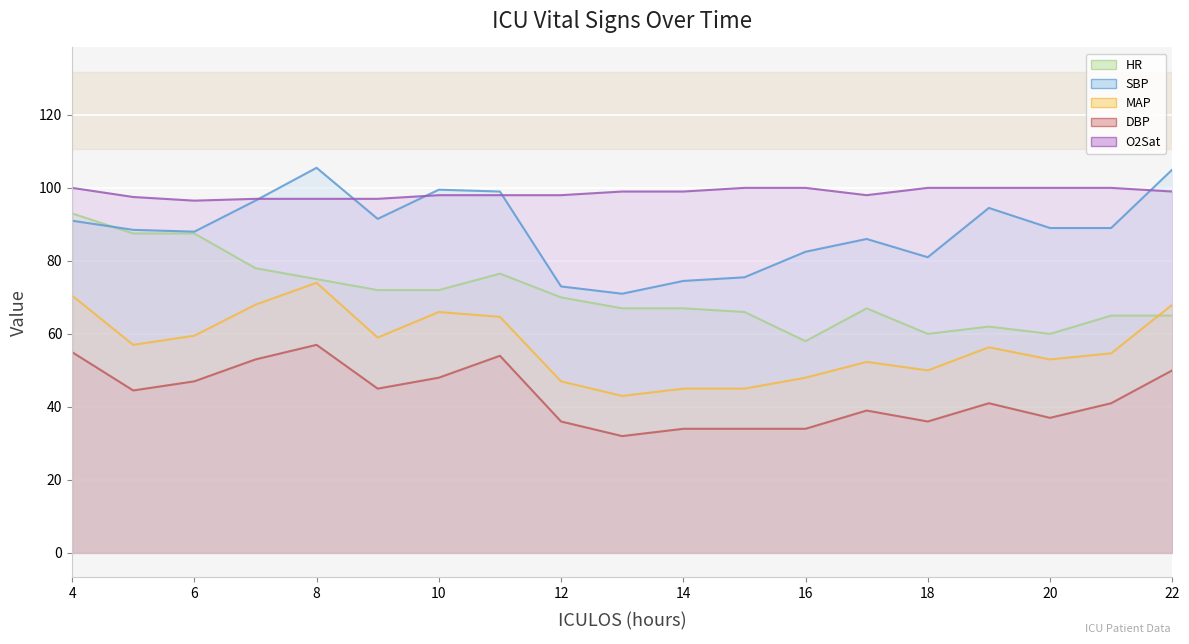

True or false: SBP and MAP intersect in this chart.

False